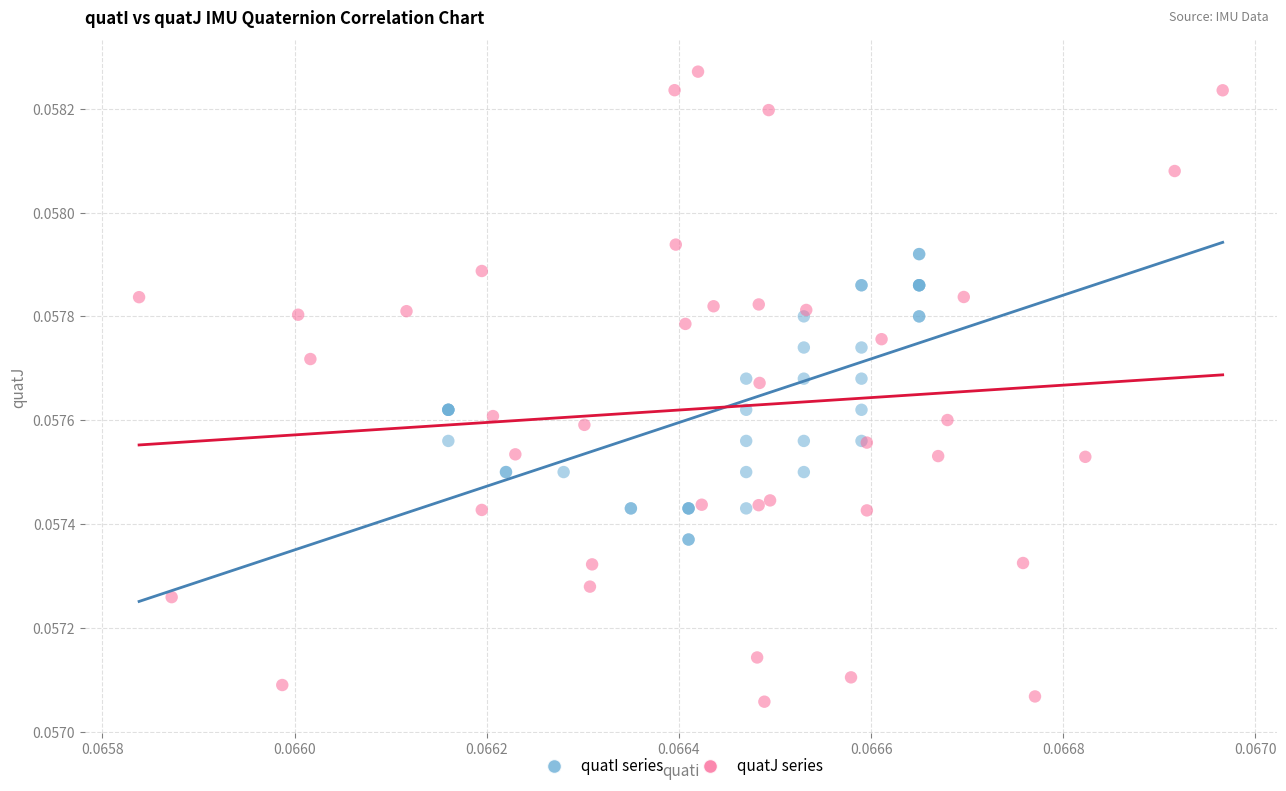

Which series reaches the minimum Y coordinate?

quatJ series